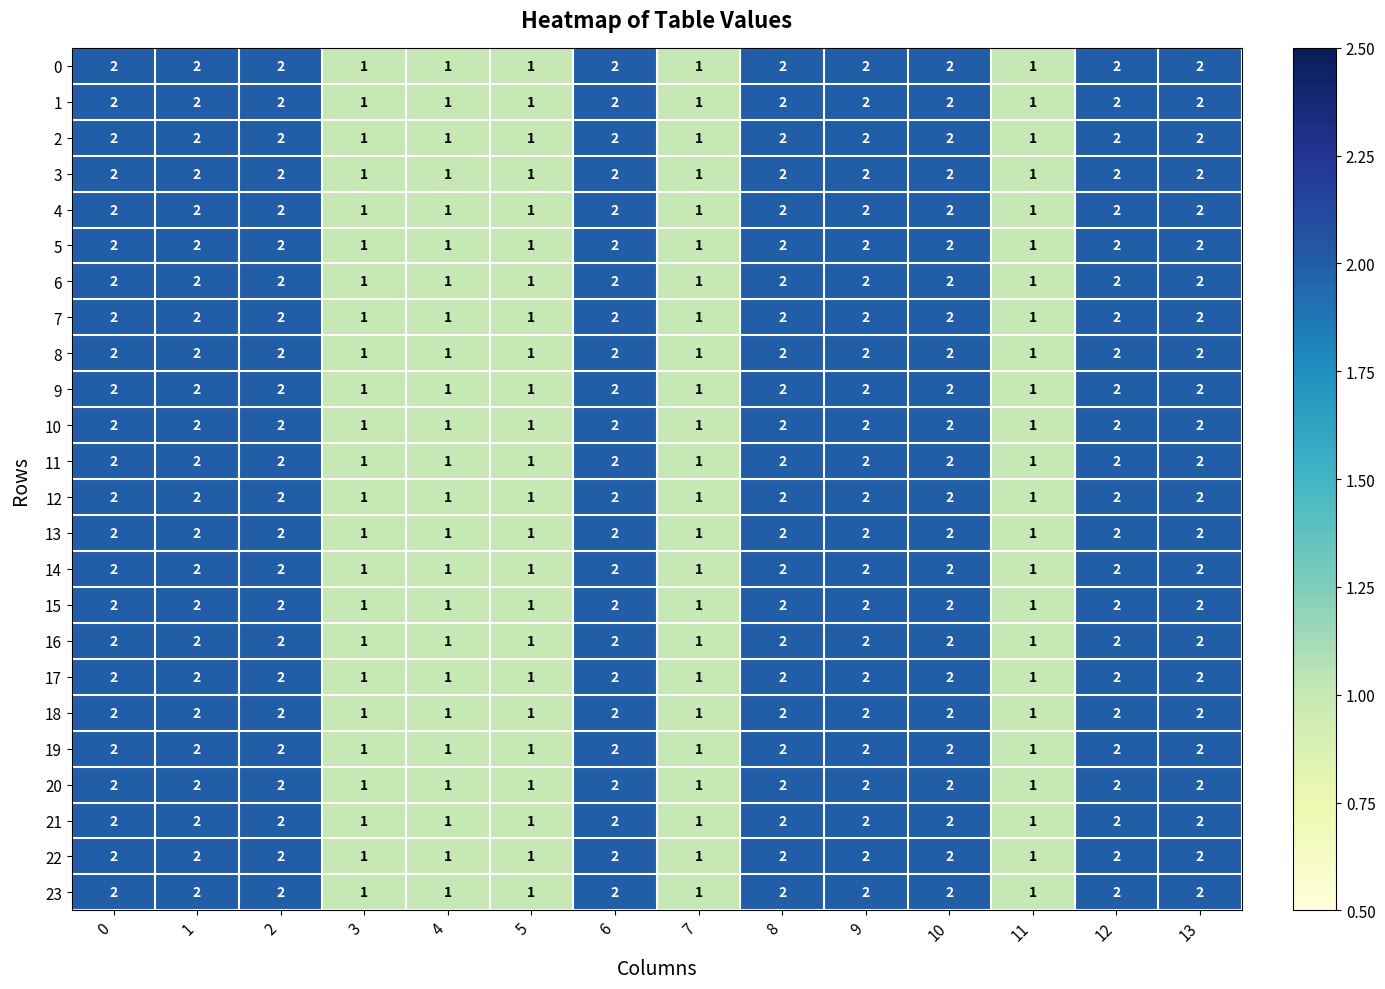

Is it true that 16 equals 1 at 5?

True